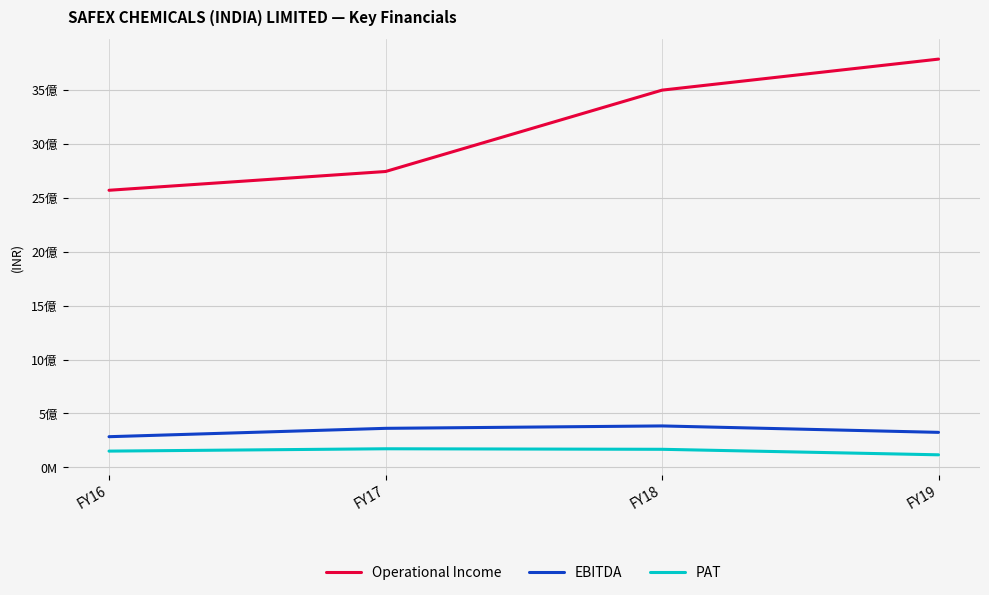

At which category does the chart reach its minimum across all series?

FY19